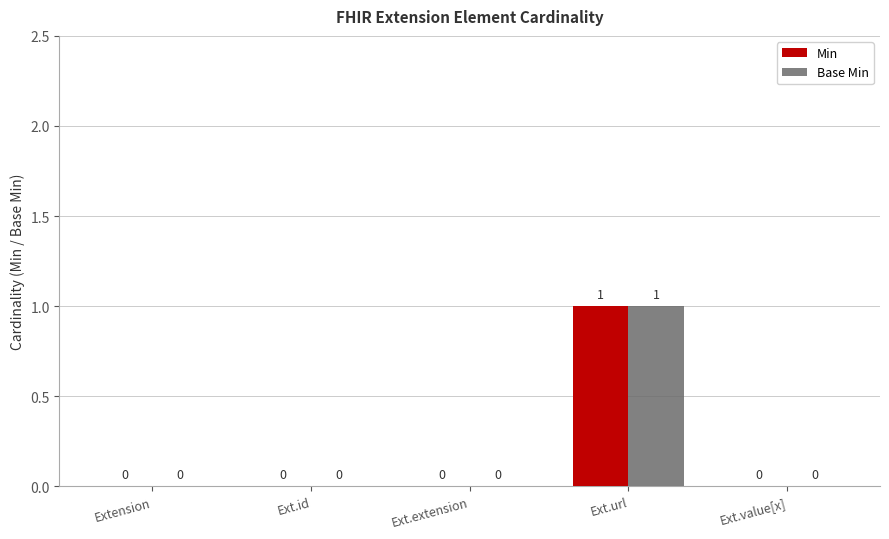

At which label does Base Min reach its peak?

Ext.url